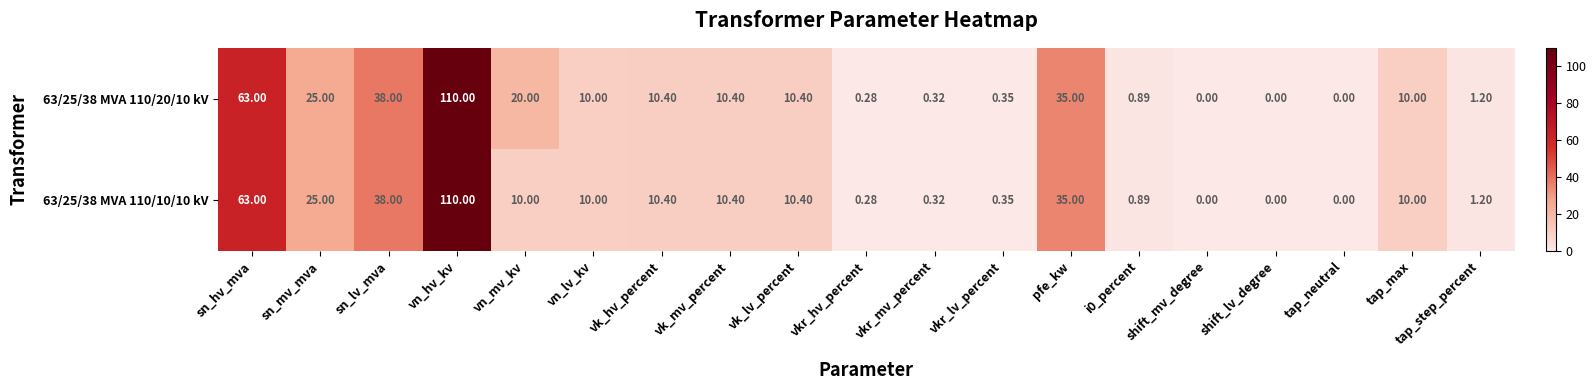

Where does the 63/25/38 MVA 110/10/10 kV series first go above 10?

sn_hv_mva